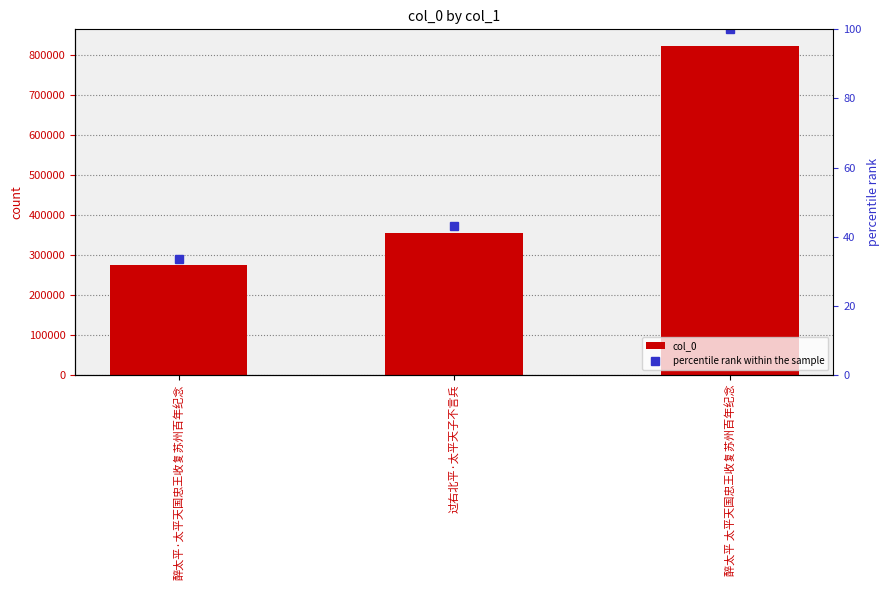

Which series has the largest total across all categories?

col_0